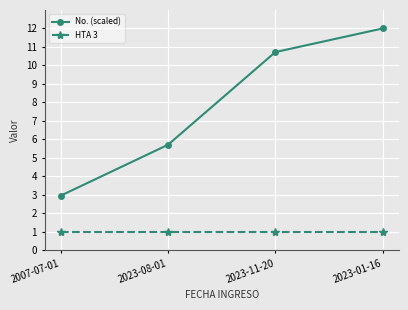

Is the value of No. (scaled) at 2023-08-01 greater than the value of HTA 3 at 2023-11-20?

Yes